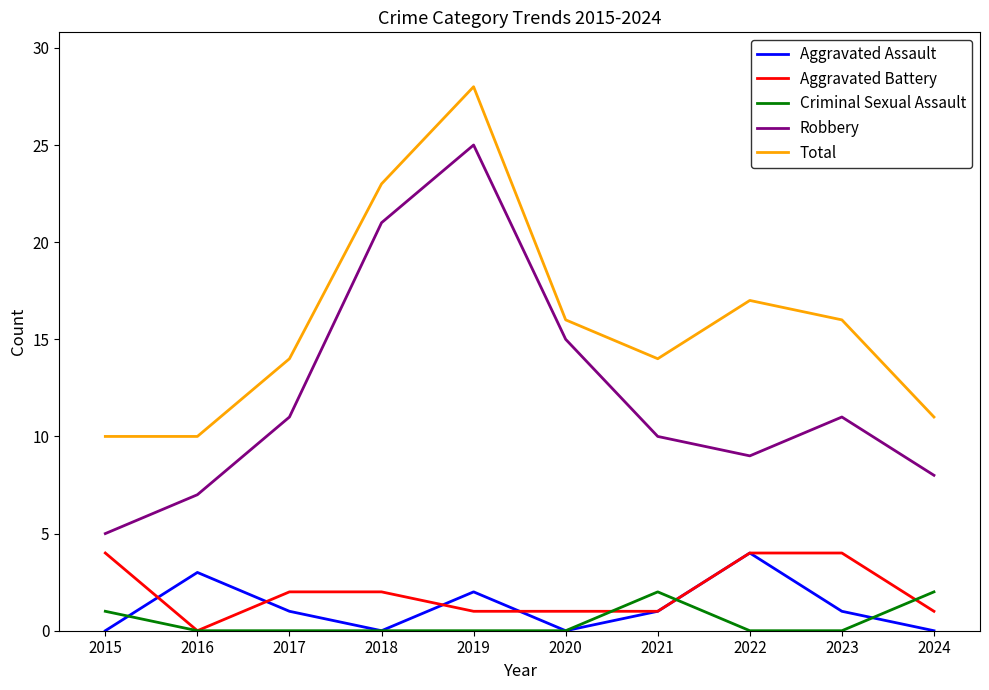

What is the sum of the Aggravated Battery values at 2019 and 2022?

5